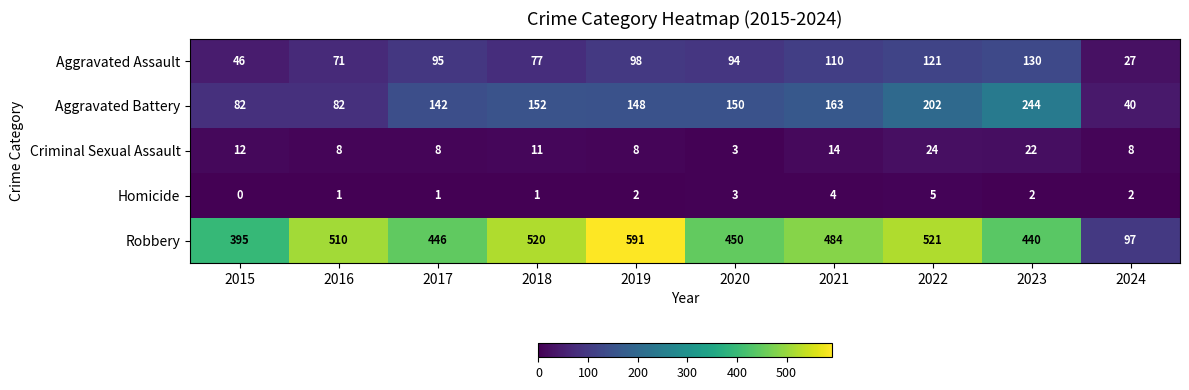

At which label is Robbery closest to 344?

2015